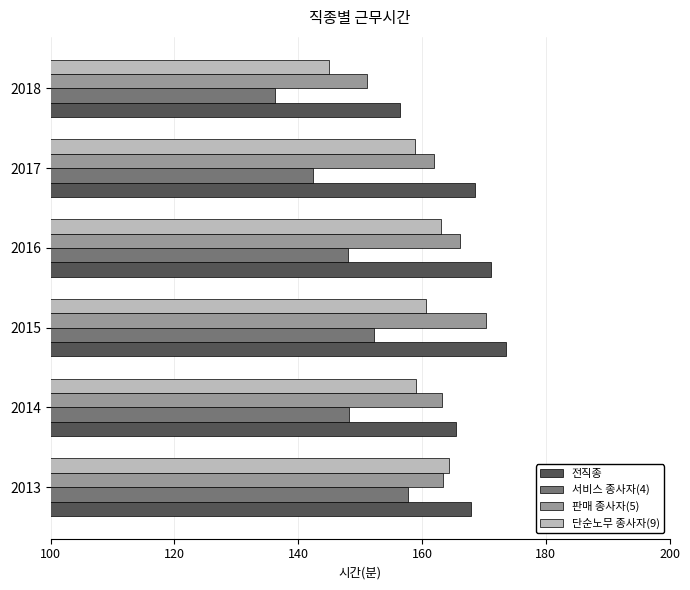

Which series has the largest total across all categories?

전직종